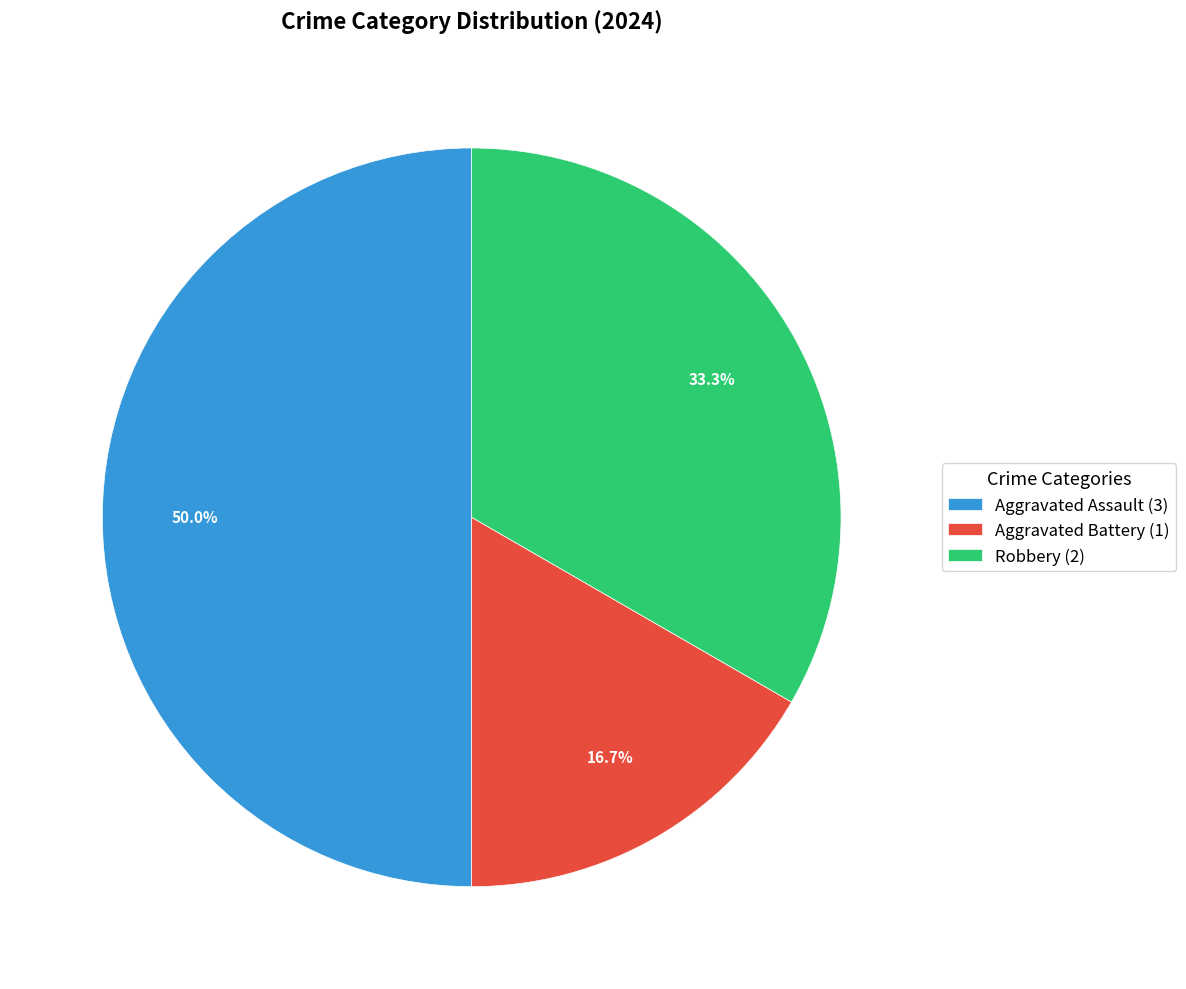

What is the ratio of the value at Aggravated Battery to the value at Aggravated Assault?

0.3